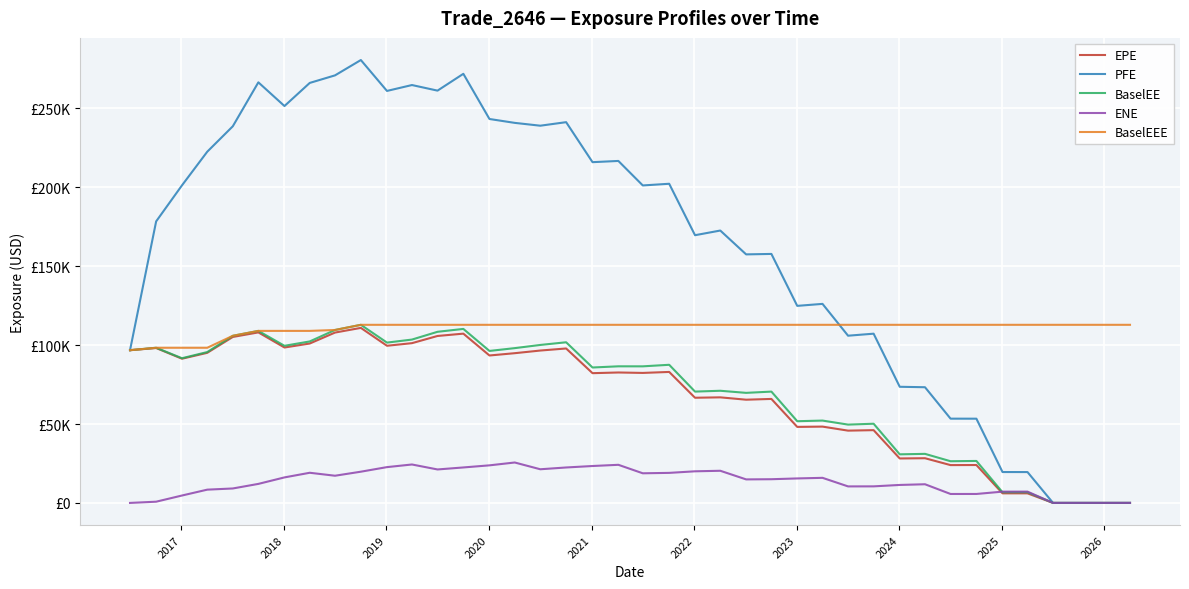

What are all the series names shown in the legend?

EPE, PFE, BaselEE, ENE, BaselEEE